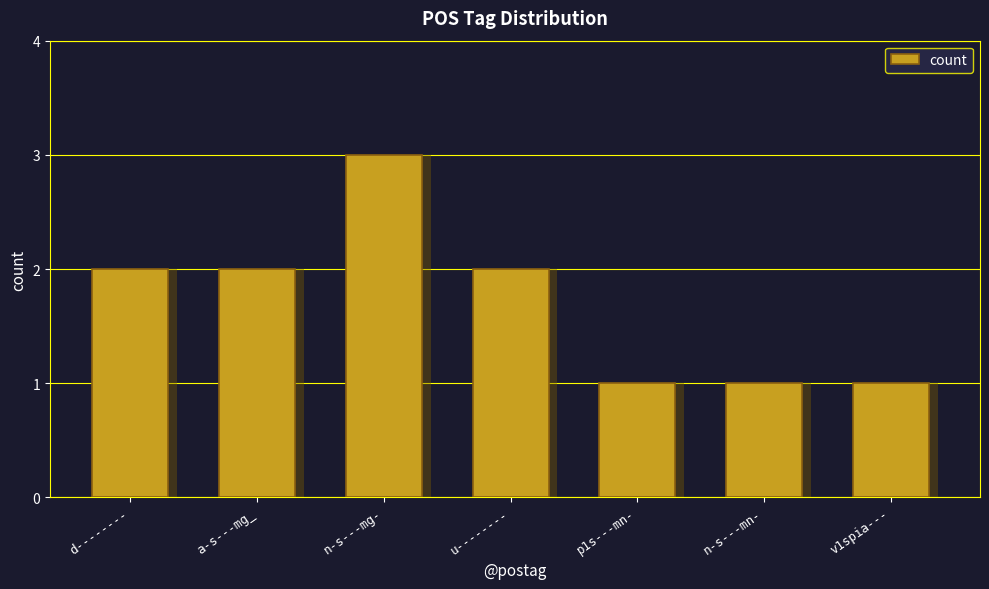

Reading left to right, extract all data points from this chart.

2	2	3	2	1	1	1